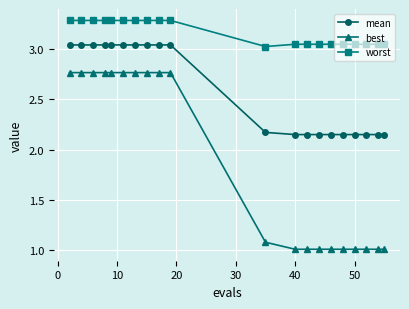

What is the maximum value shown in the chart?

3.3